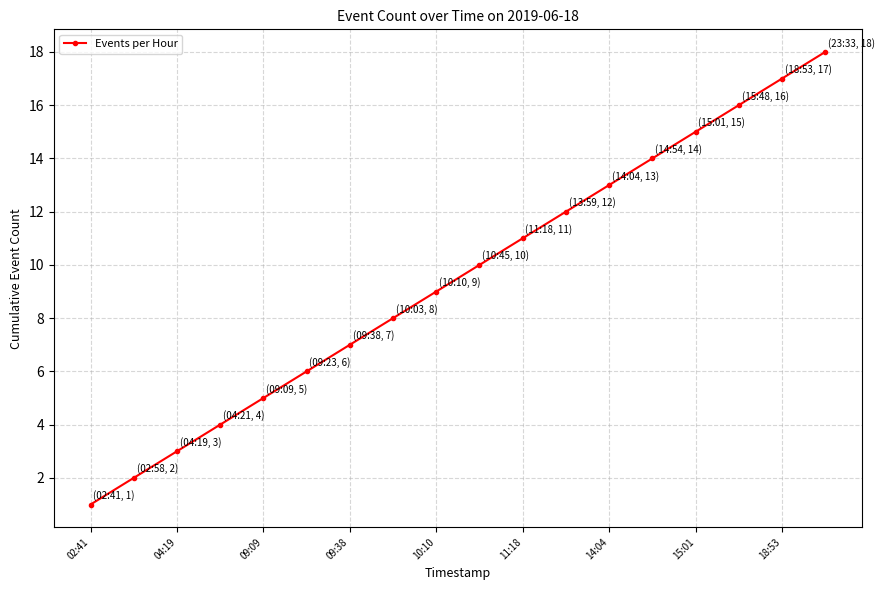

What is the difference between the maximum and minimum values?

17